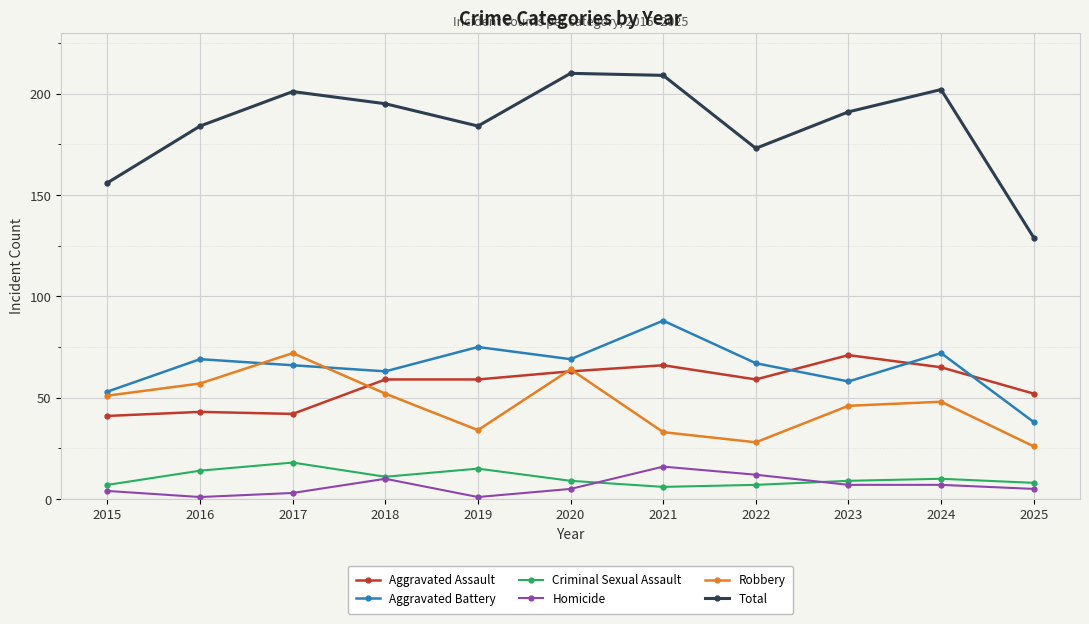

What are all the series names shown in the legend?

Aggravated Assault, Aggravated Battery, Criminal Sexual Assault, Homicide, Robbery, Total